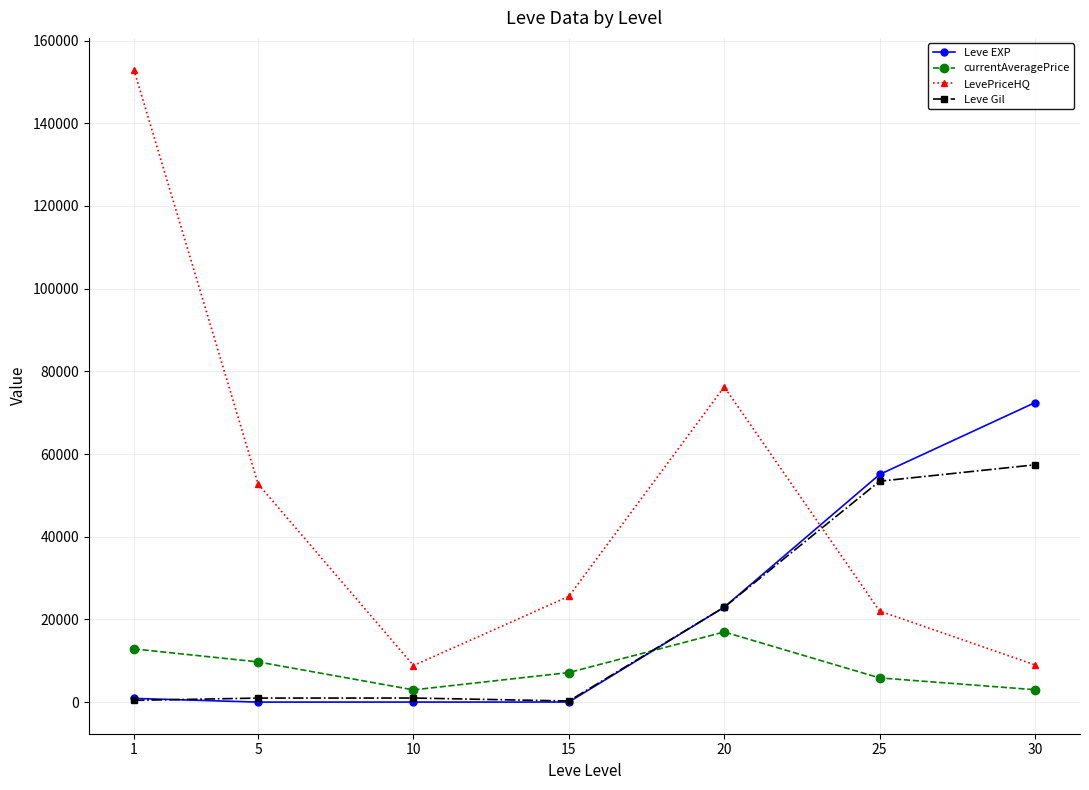

What is the value of the LevePriceHQ point at the 5th from the left?

76245.0